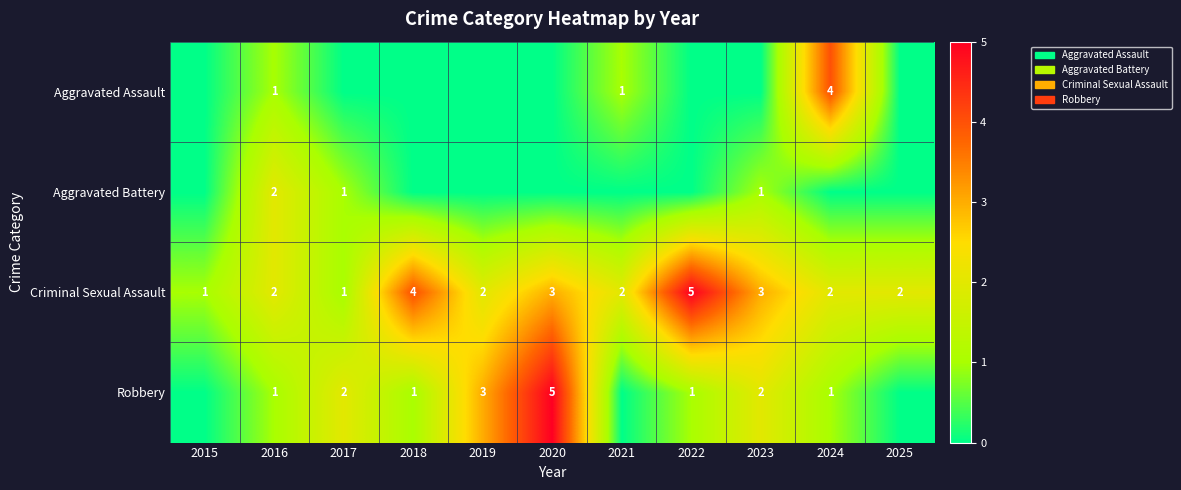

What is the sum of all Criminal Sexual Assault values?

27